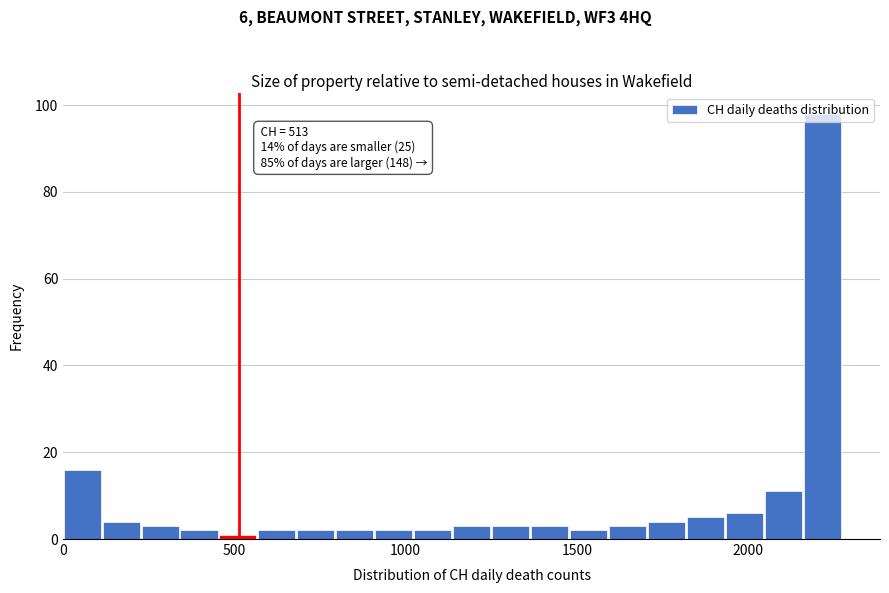

Around what value on the x-axis is the tallest bar? Give the approximate position of its centre, as read against the axis.

2200